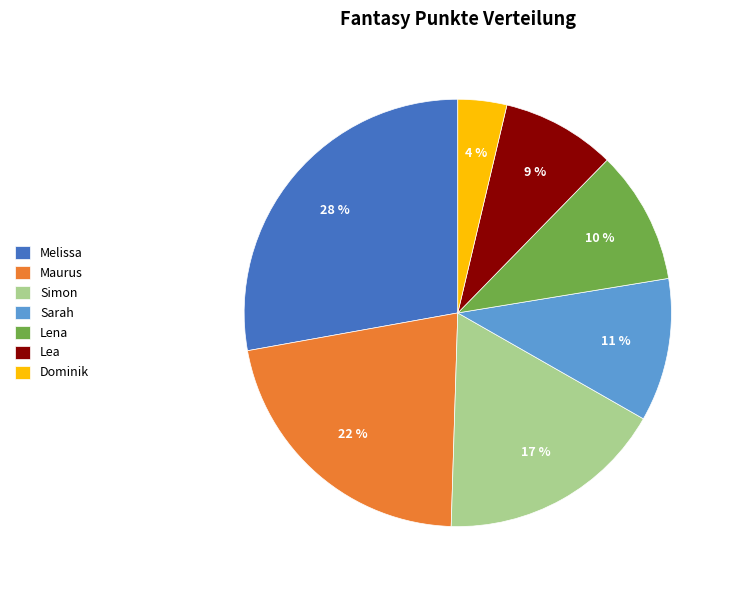

Combined, do Sarah and Maurus account for over 50%?

No